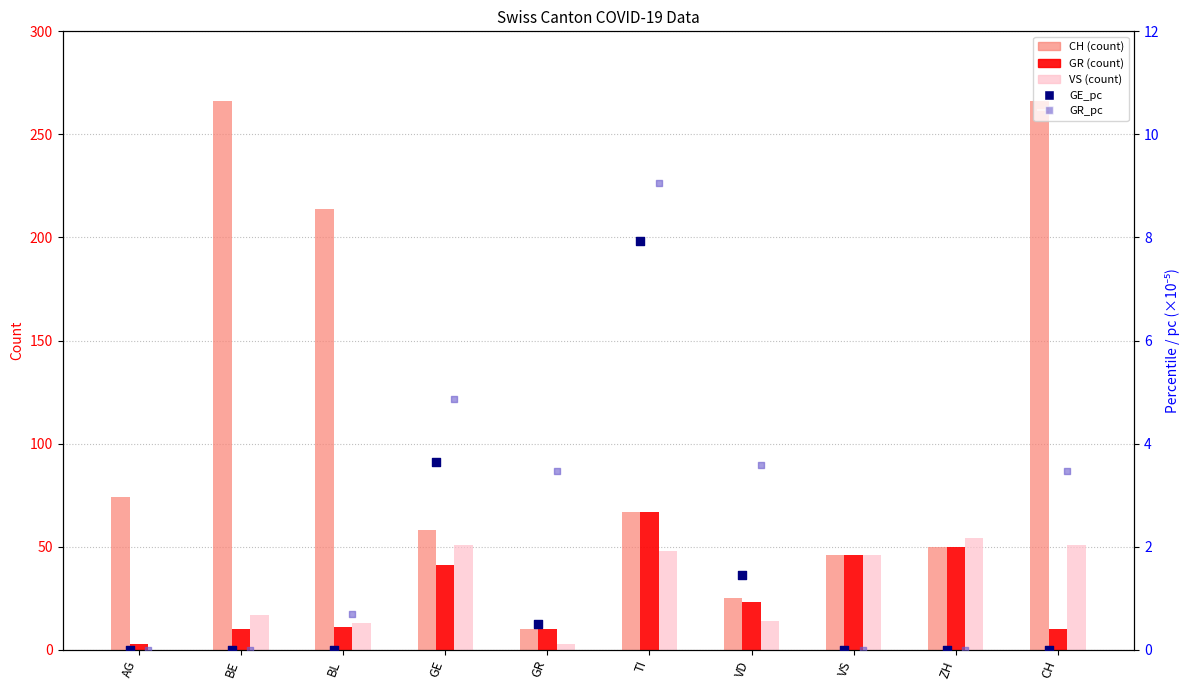

What are all the series names shown in the legend?

CH, GR, VS, GE_pc, GR_pc